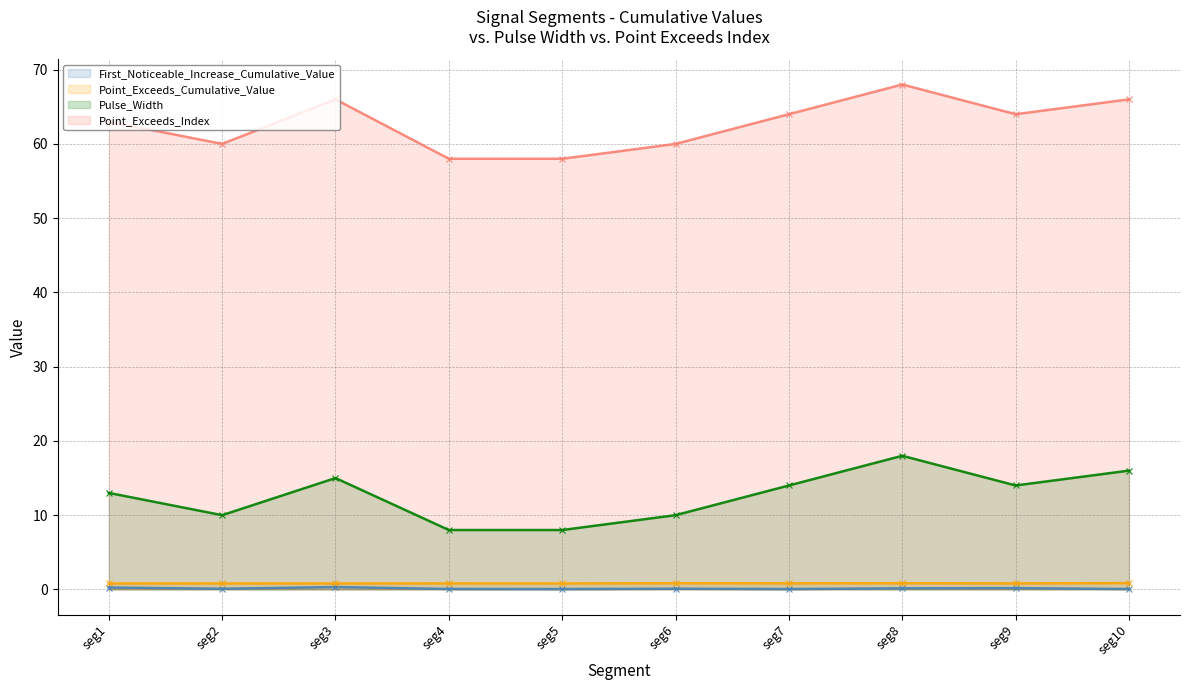

What is the maximum value shown in the chart?

68.0